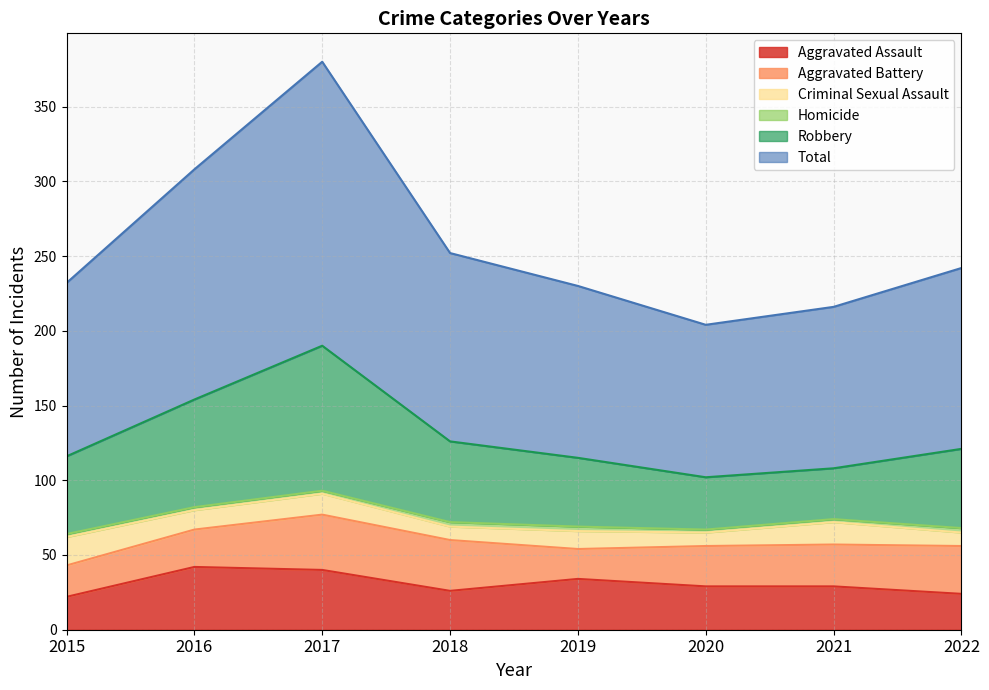

True or false: Total has more than 0 interior local peaks.

True